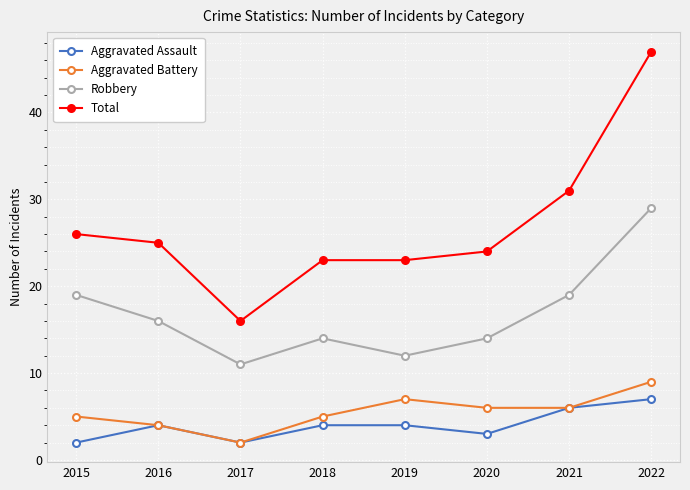

How many lines are shown in the chart?

4